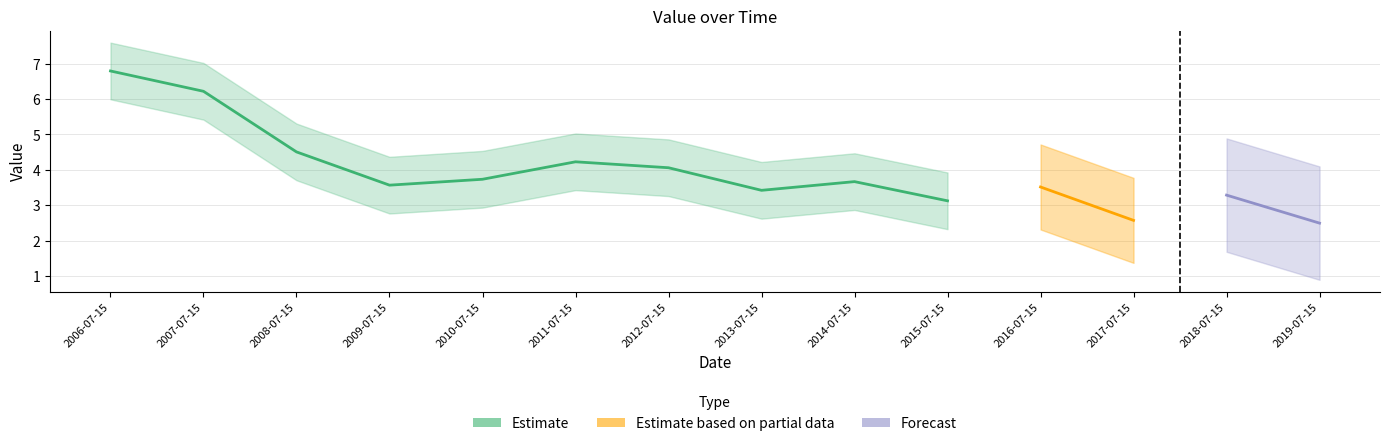

What is the label of the 4th point from the left?

2009-07-15